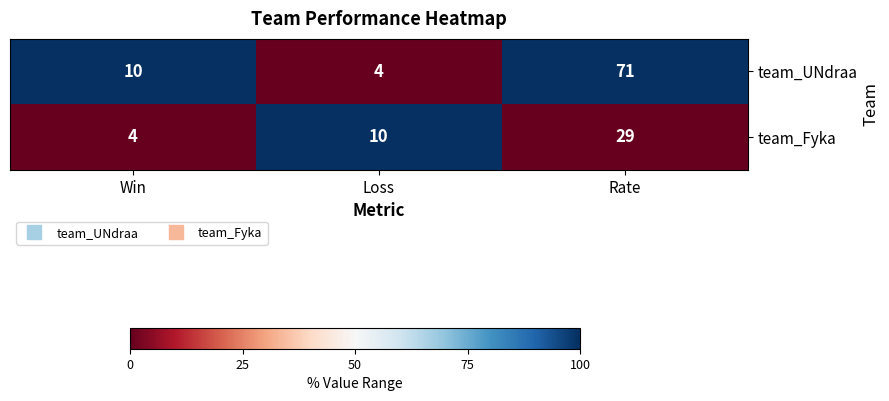

What is the difference between the maximum and minimum values in the team_Fyka series?

25